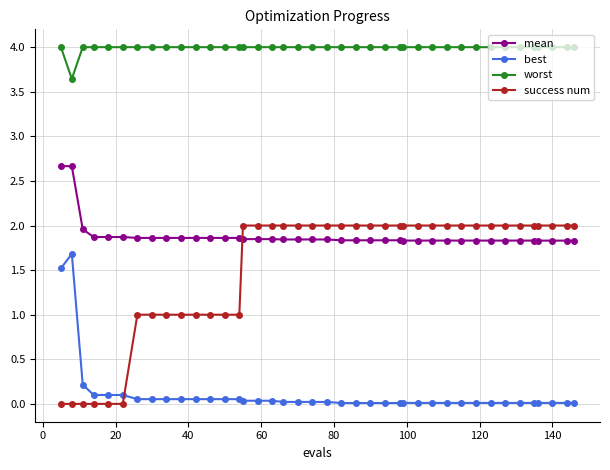

Rank the series by their maximum value, from lowest to highest.

best, success num, mean, worst